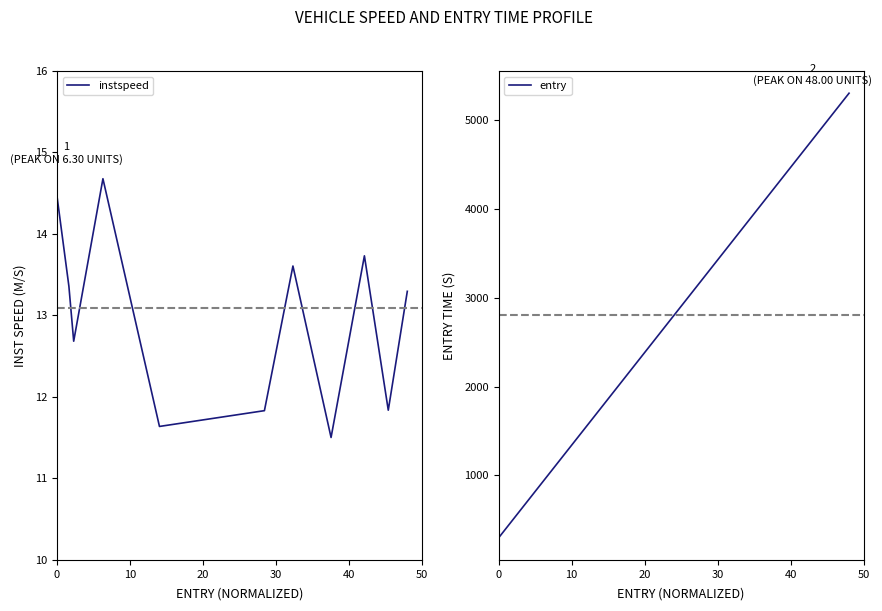

What is the maximum value for instspeed?

14.7